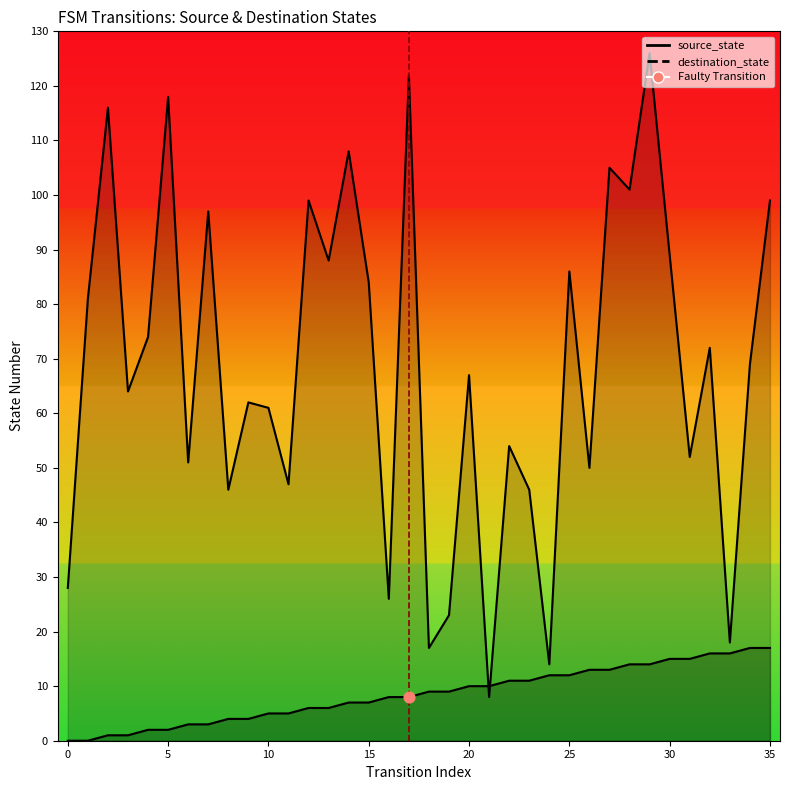

At which category is the sum across all series the highest?

29